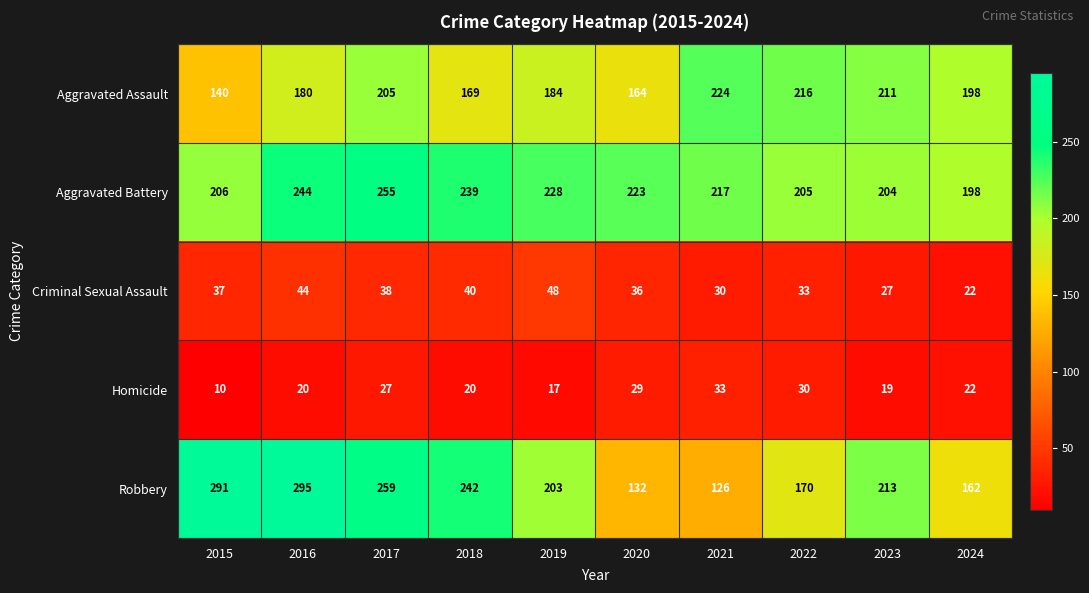

The value of Homicide at 2020 is 29. True or false?

True